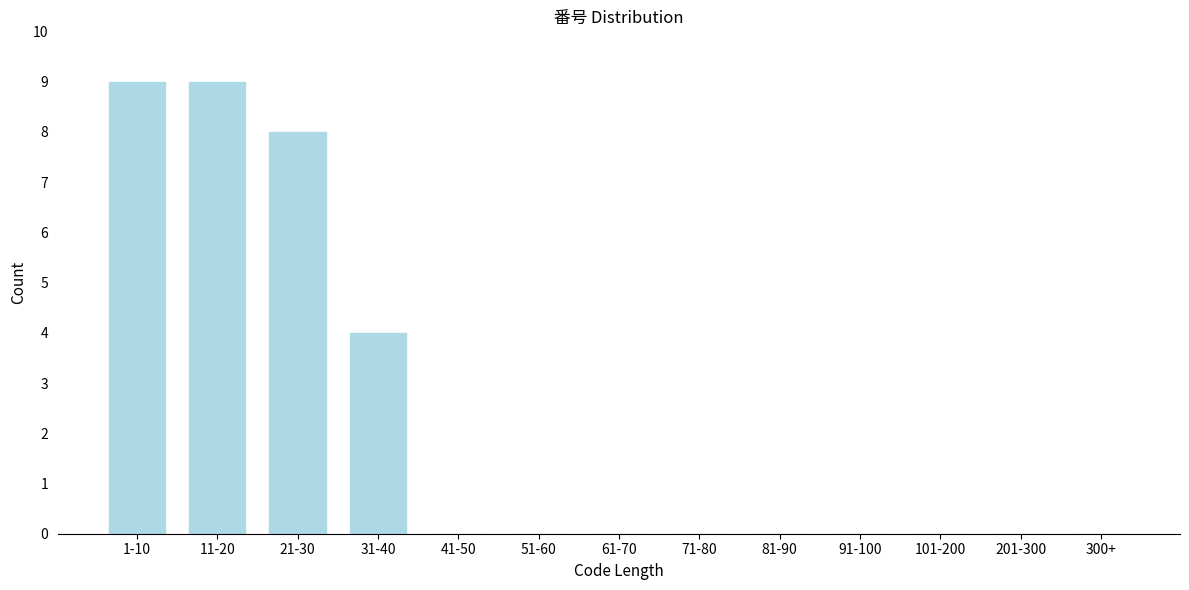

Reading left to right, transcribe all the data shown in this chart.

1-10=9	11-20=9	21-30=8	31-40=4	41-50=0	51-60=0	61-70=0	71-80=0	81-90=0	91-100=0	101-200=0	201-300=0	300+=0